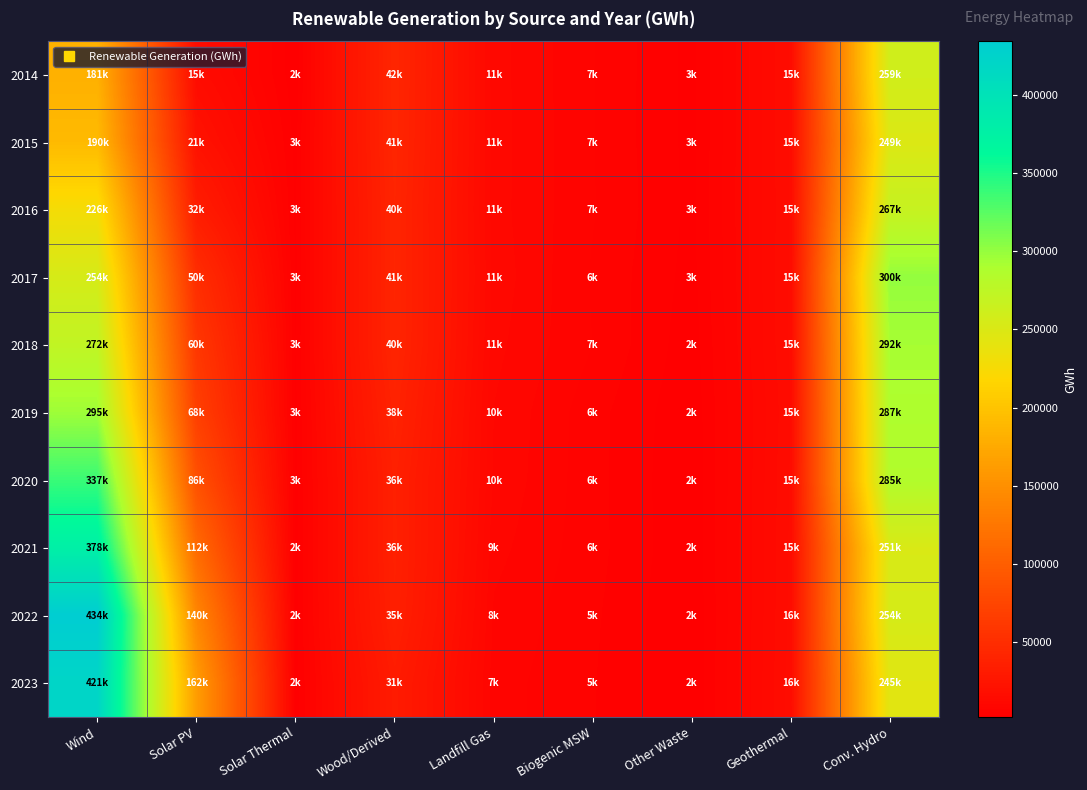

What is the difference between the highest and lowest values at Biogenic MSW?

1697